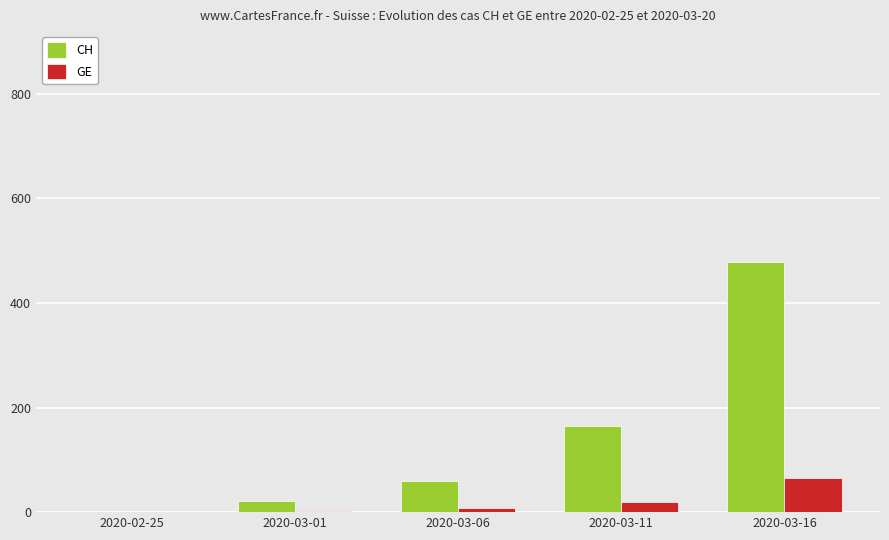

How many categories are shown in the chart?

5